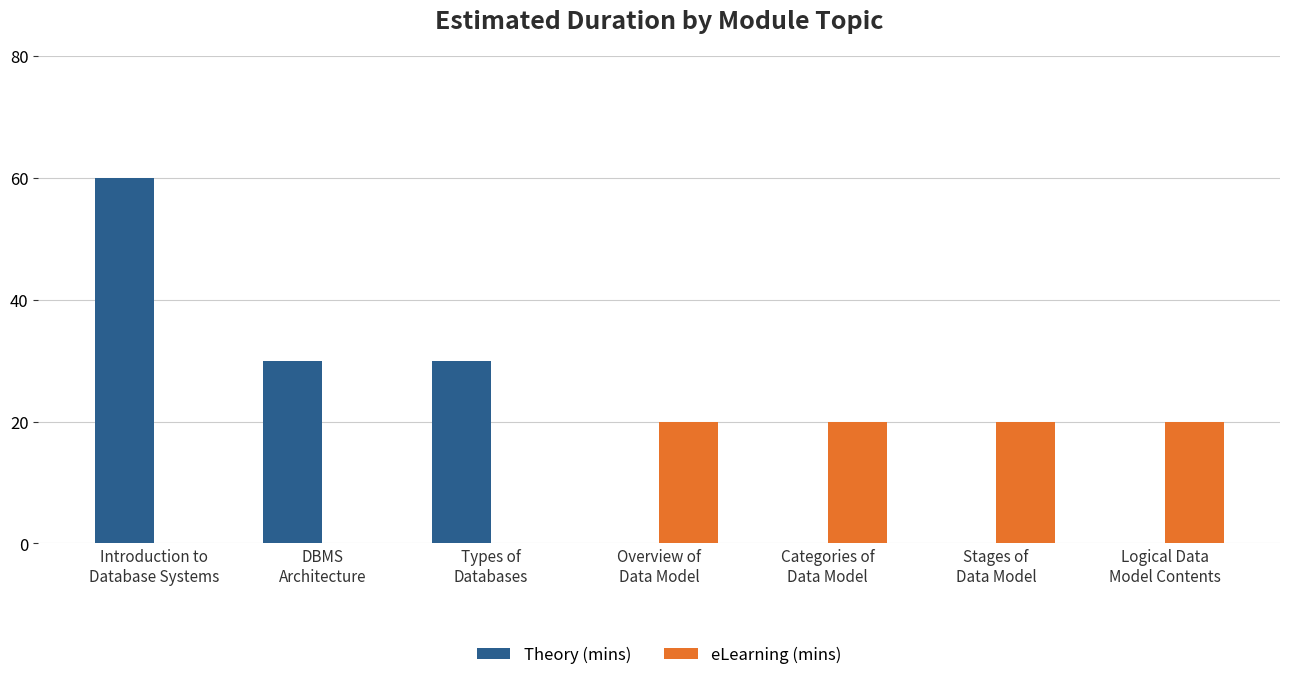

Which series has the largest total across all categories?

Theory (mins)